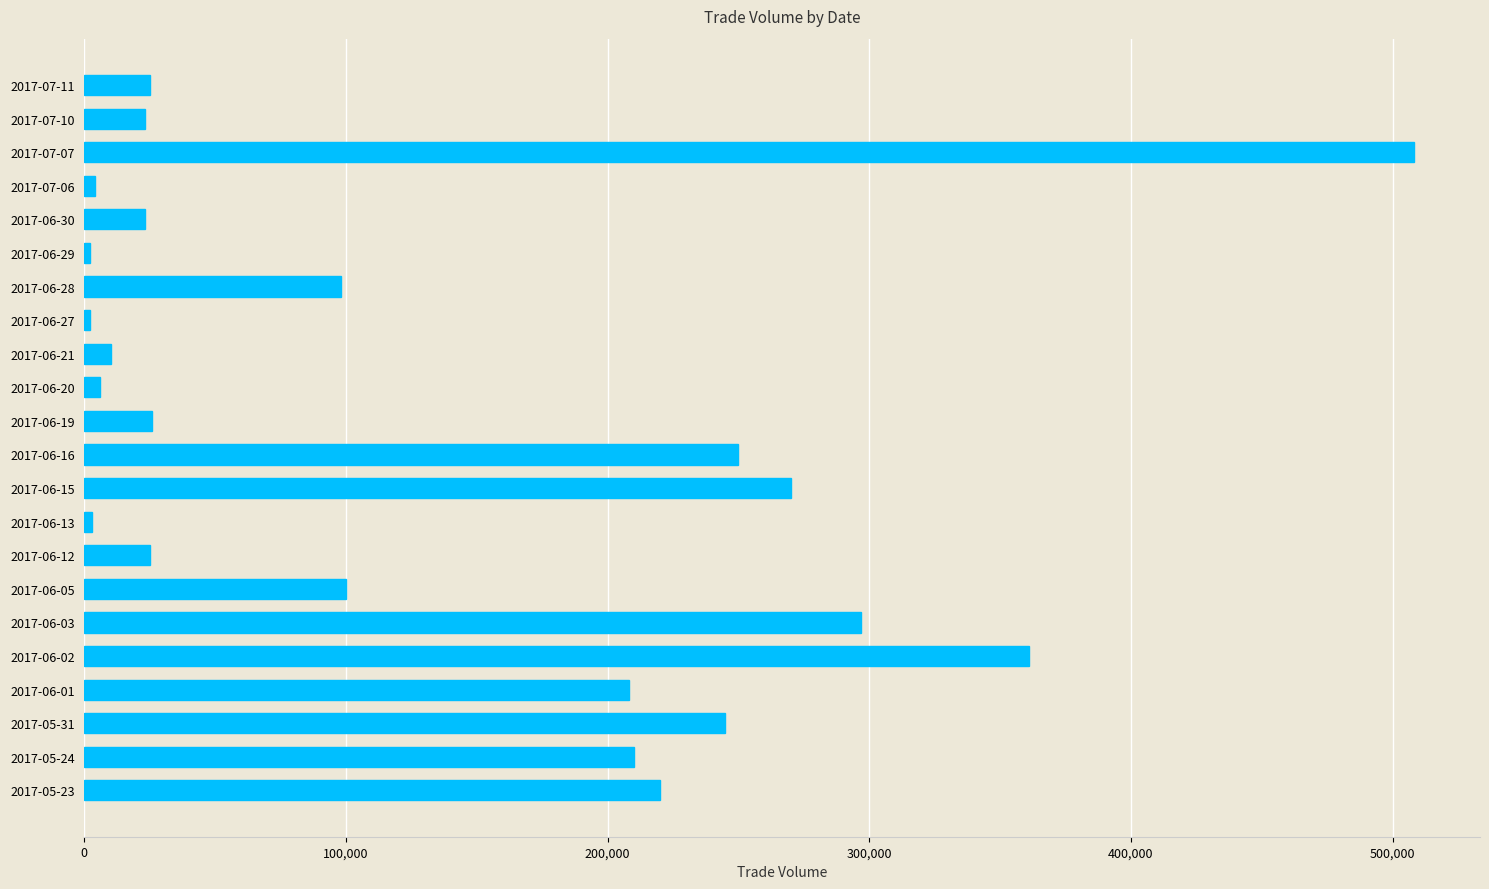

What is the greatest value displayed?

508000